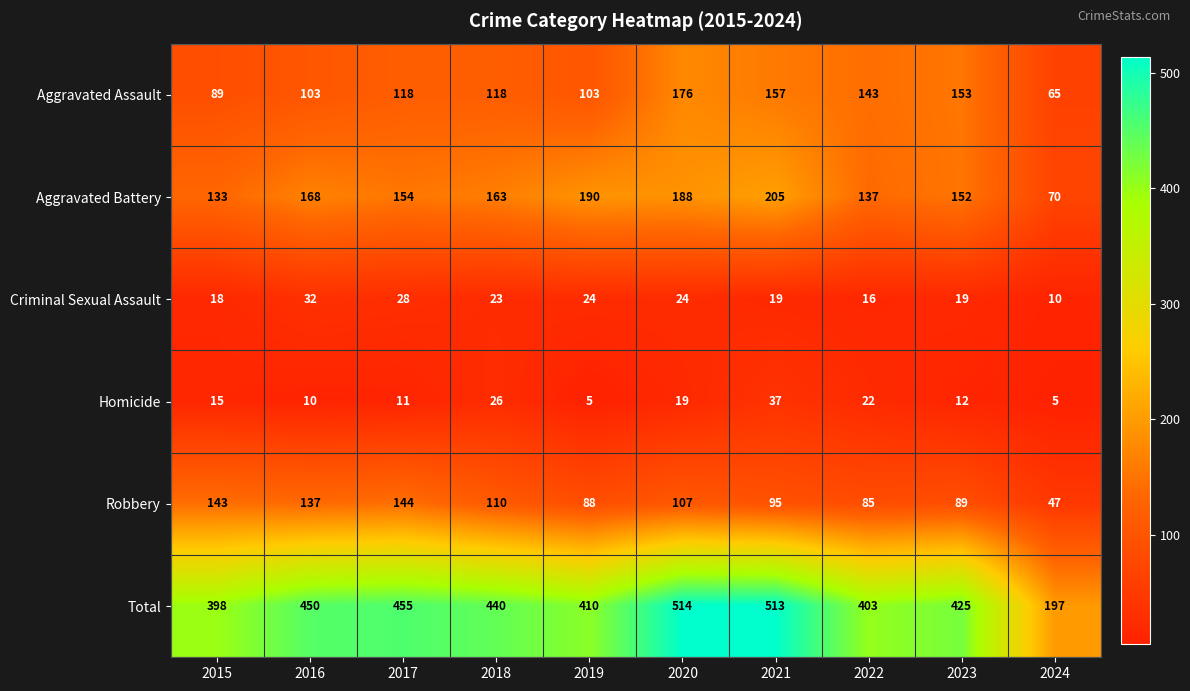

At which label is Robbery closest to 95?

2021